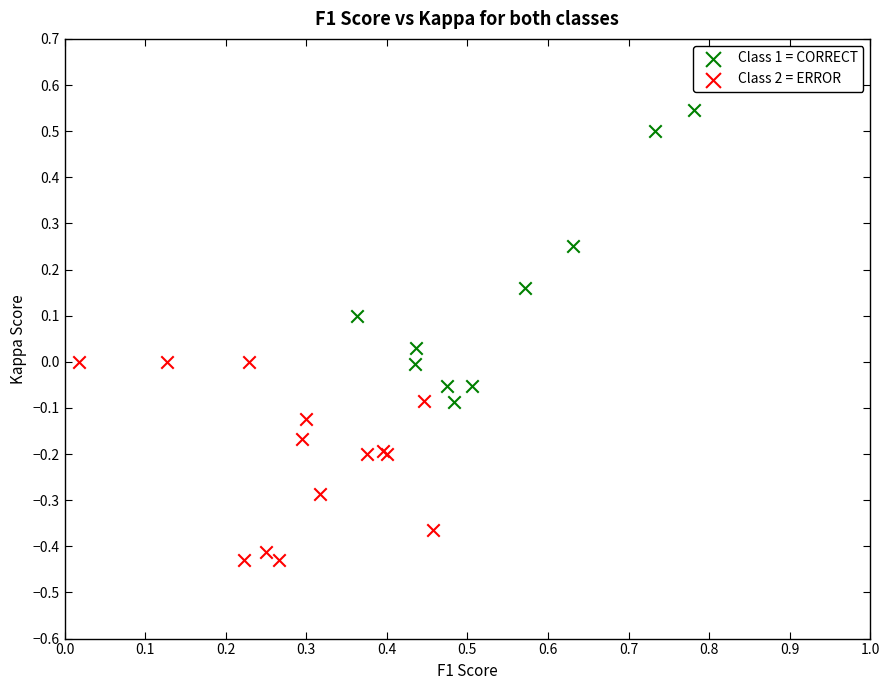

What are all the series names shown in the legend?

Class 1 = CORRECT, Class 2 = ERROR